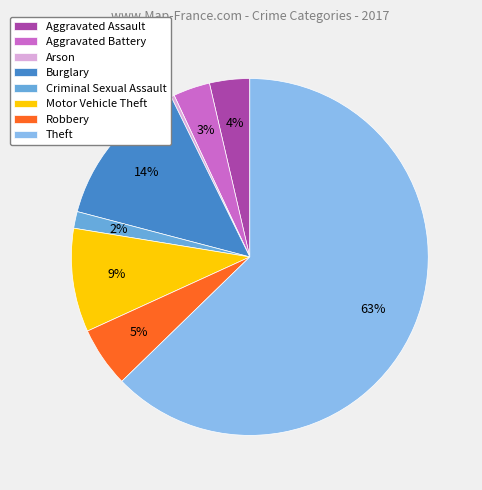

To the nearest percent, what is the difference between the Aggravated Battery and Arson slice percentages?

3%